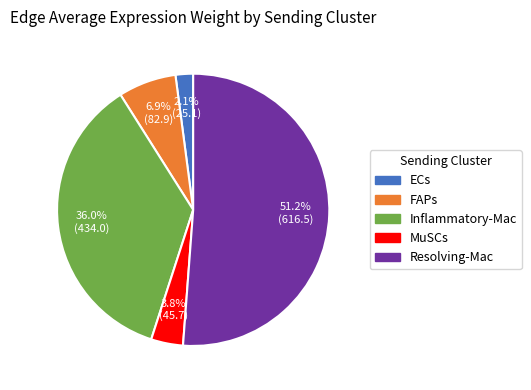

True or false: MuSCs accounts for 11% of the total.

False